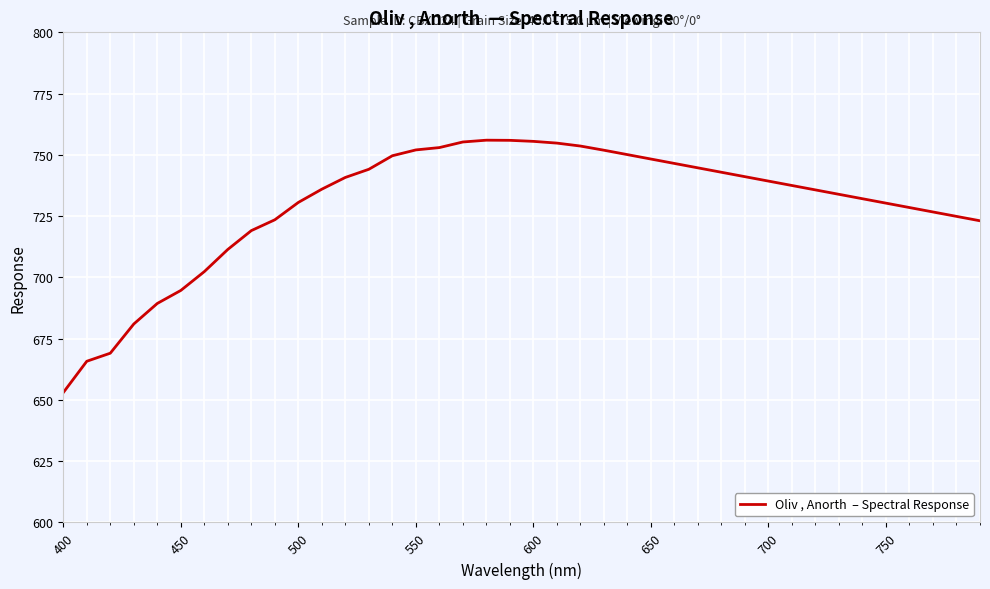

What is the maximum value shown in the chart?

756.0